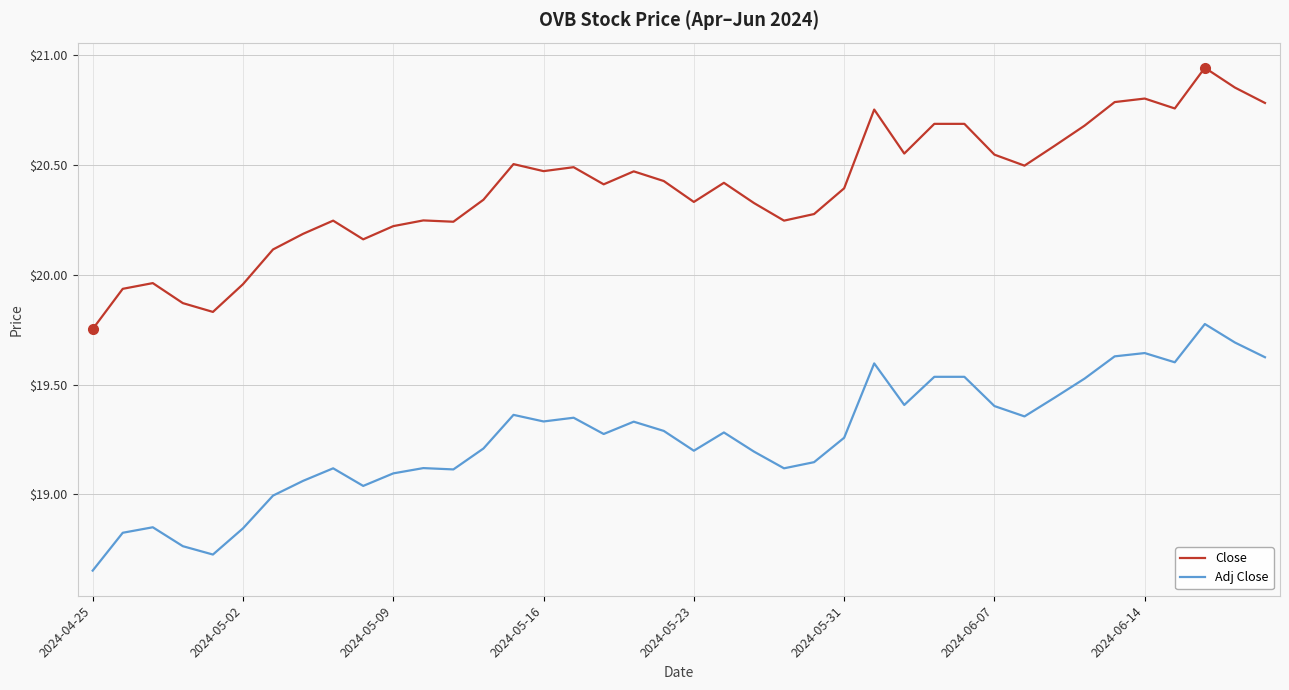

What is the average value of the Close series?

20.4